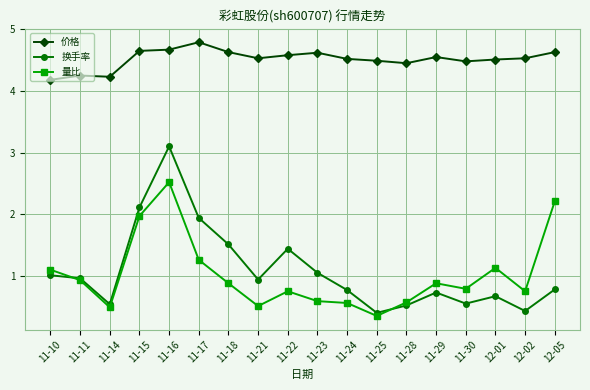

Rank the series at 11-21 from lowest to highest value.

量比, 换手率, 价格